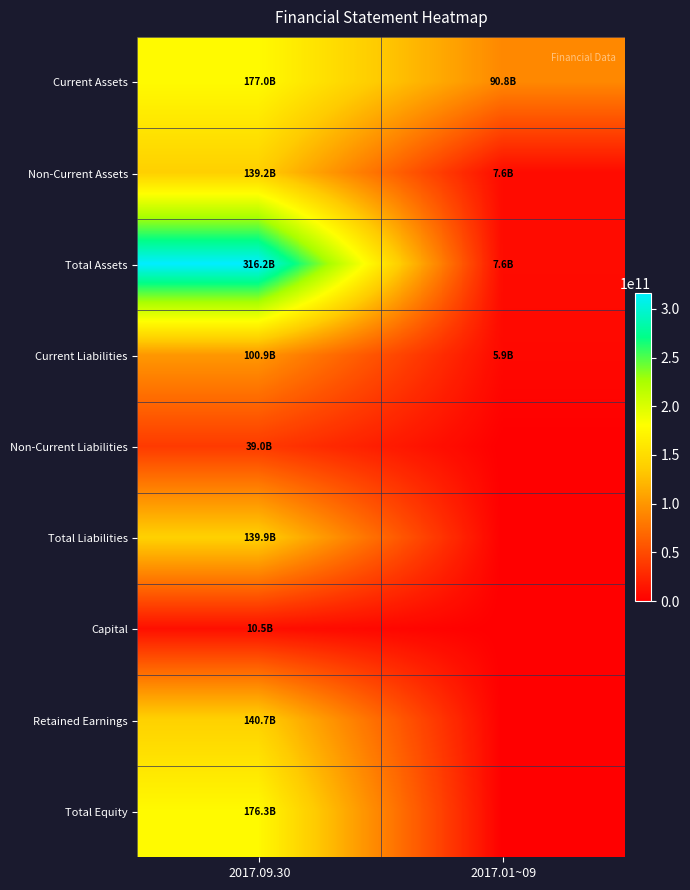

Between 2017.09.30 and 2017.01~09, which series saw the biggest shift?

Total Assets